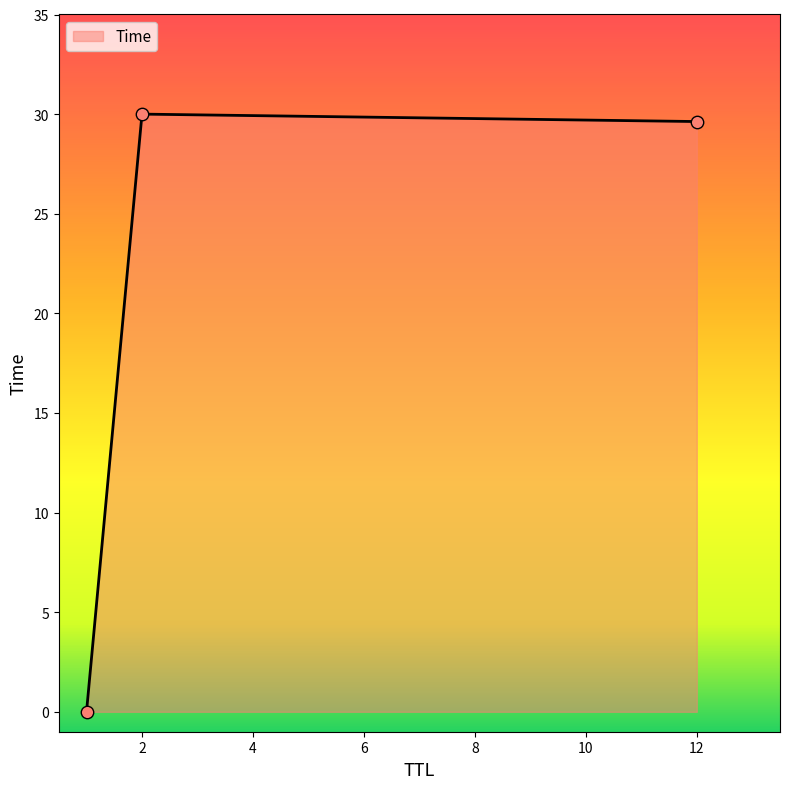

What is the difference between the maximum and minimum values?

30.0